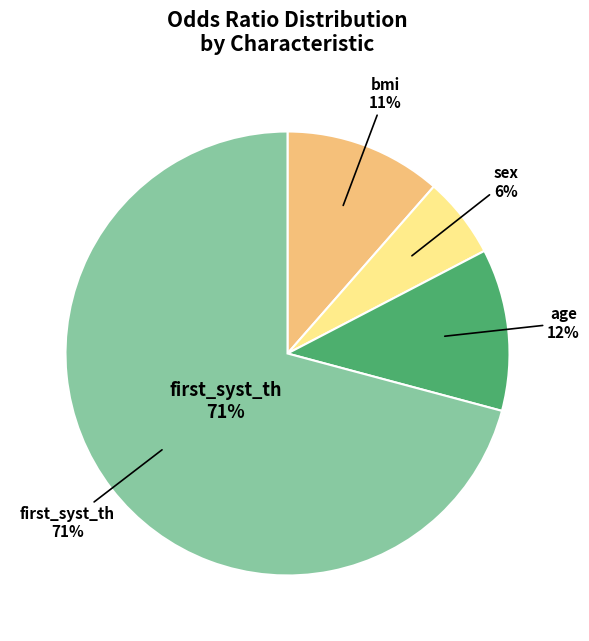

Count the number of slices in the pie.

4